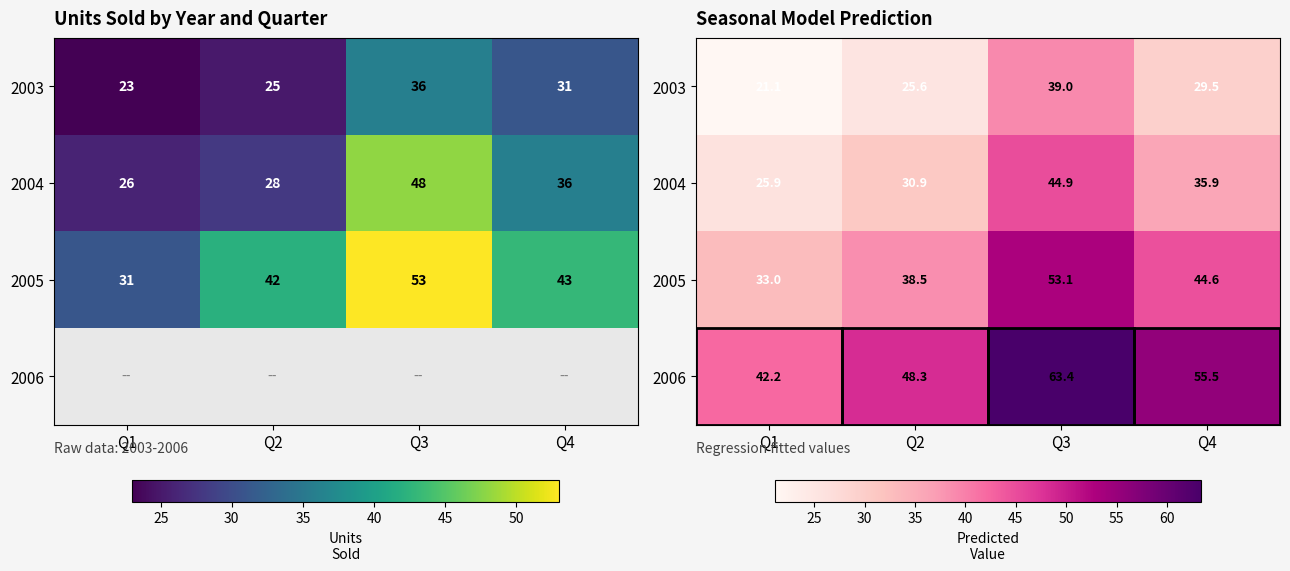

At which category does the chart reach its peak across all series?

Q3